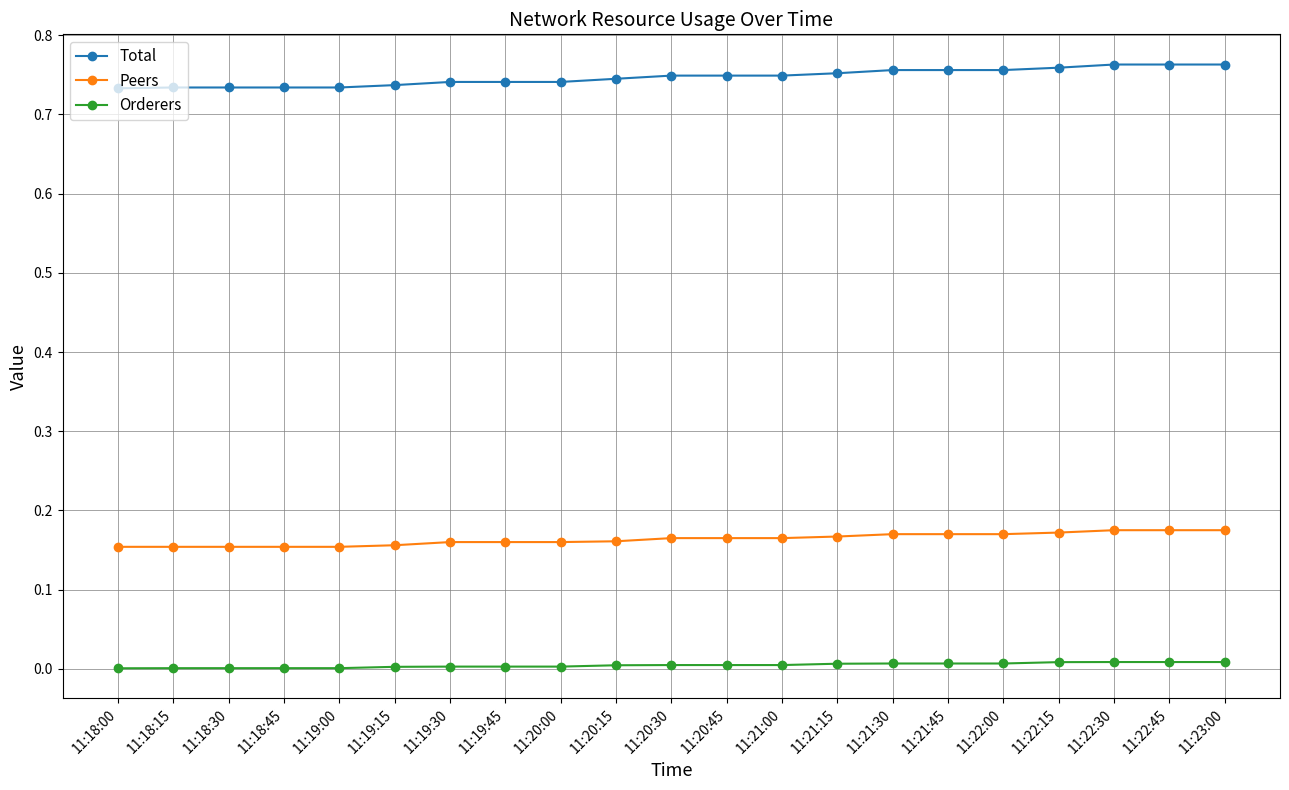

List the series in order of their peak value, highest first.

Total, Peers, Orderers